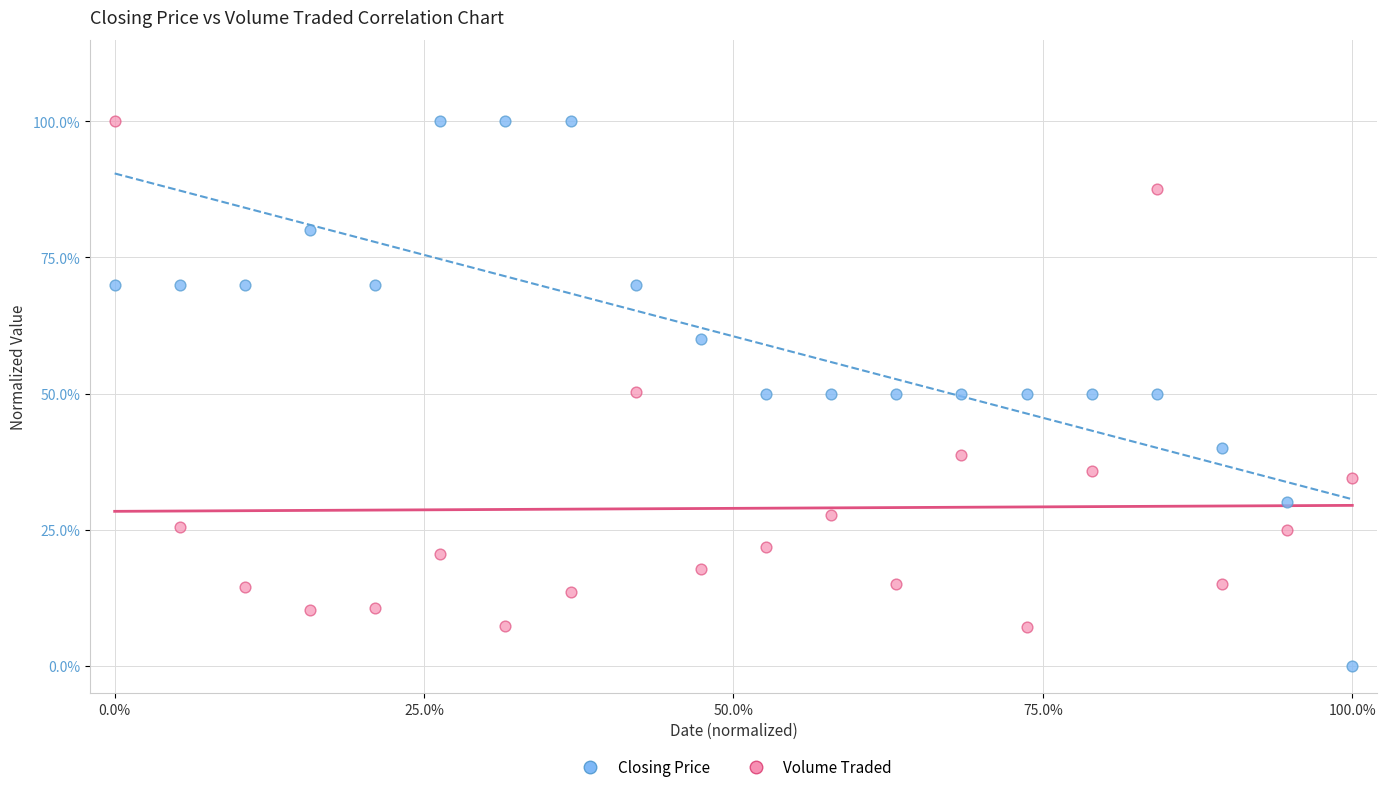

What are all the series names shown in the legend?

Closing Price, Volume Traded